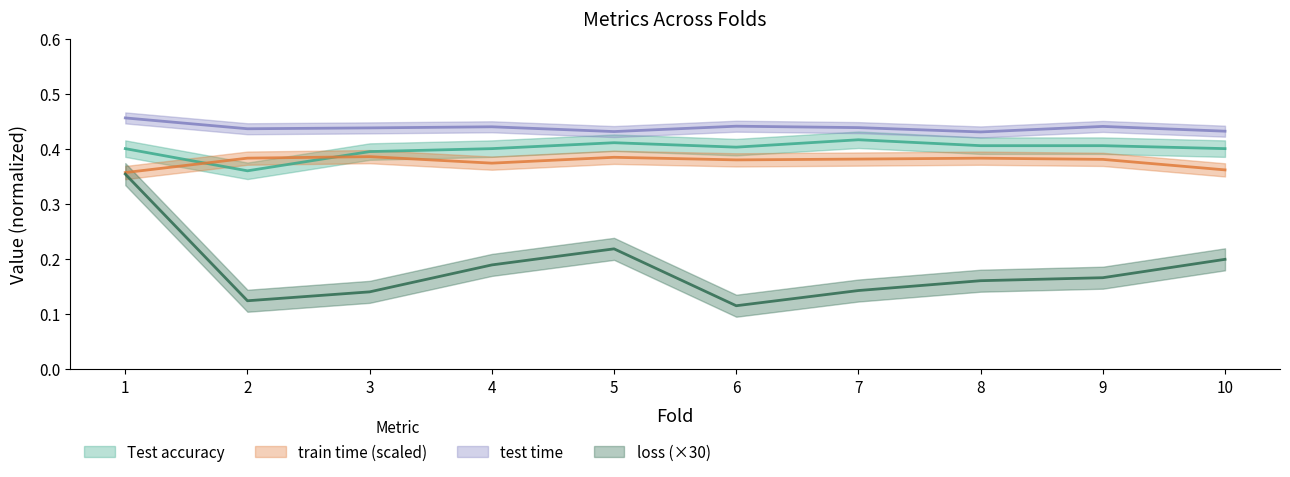

Which label corresponds to the smallest value in the chart?

6